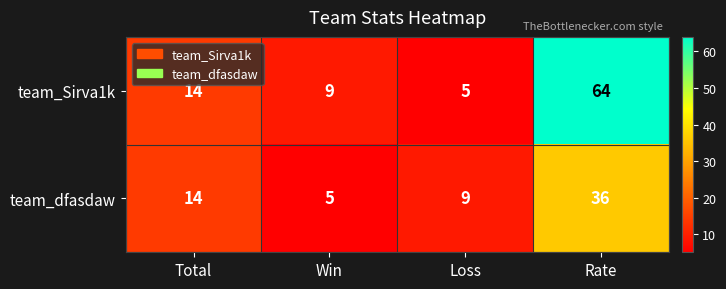

Which series has the widest spread of values?

team_Sirva1k